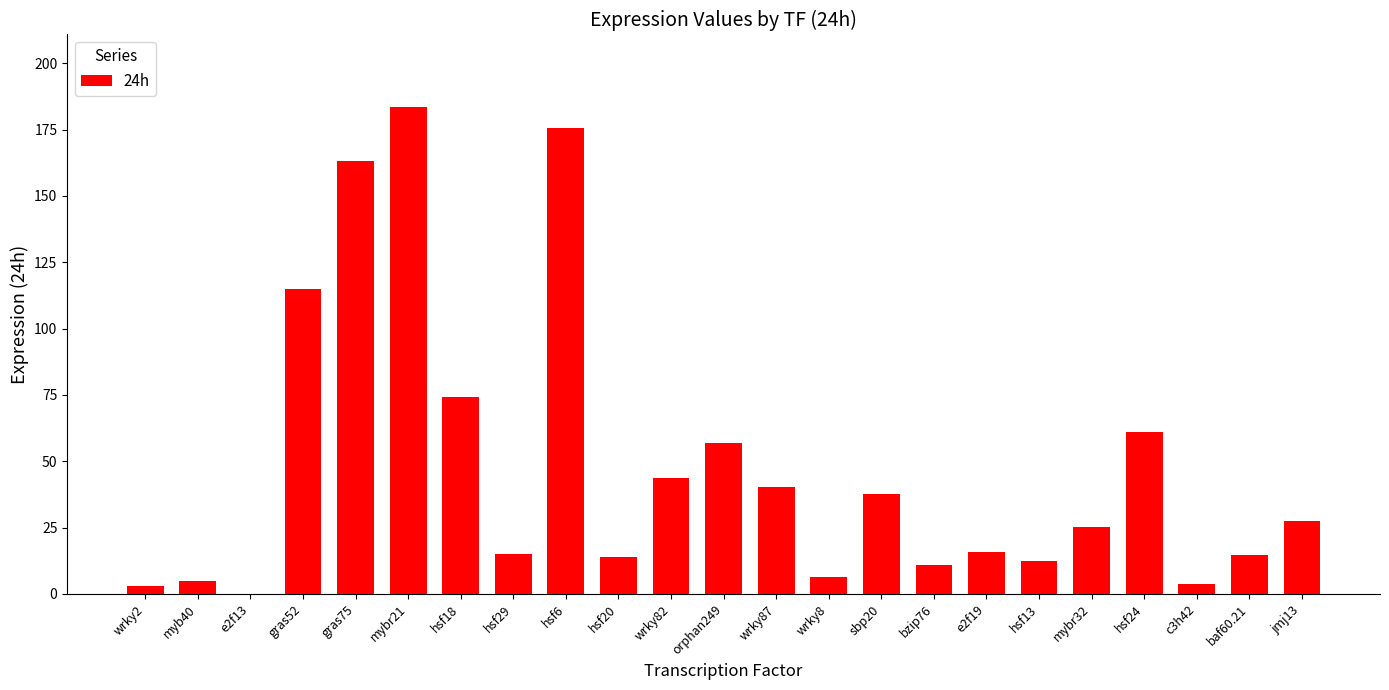

Count the number of data series in this chart.

1